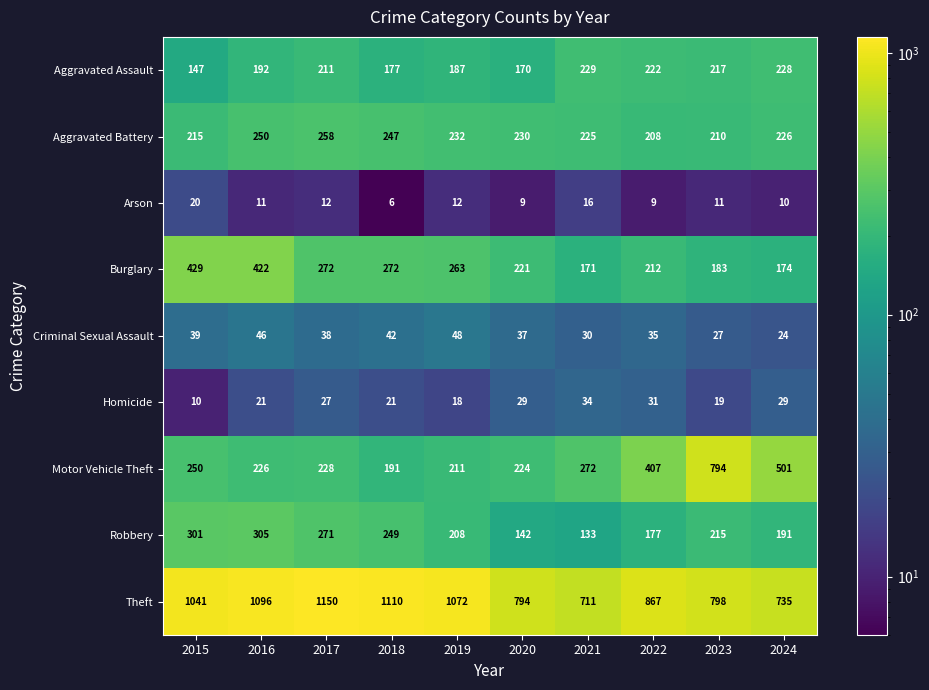

Count the number of data series in this chart.

9